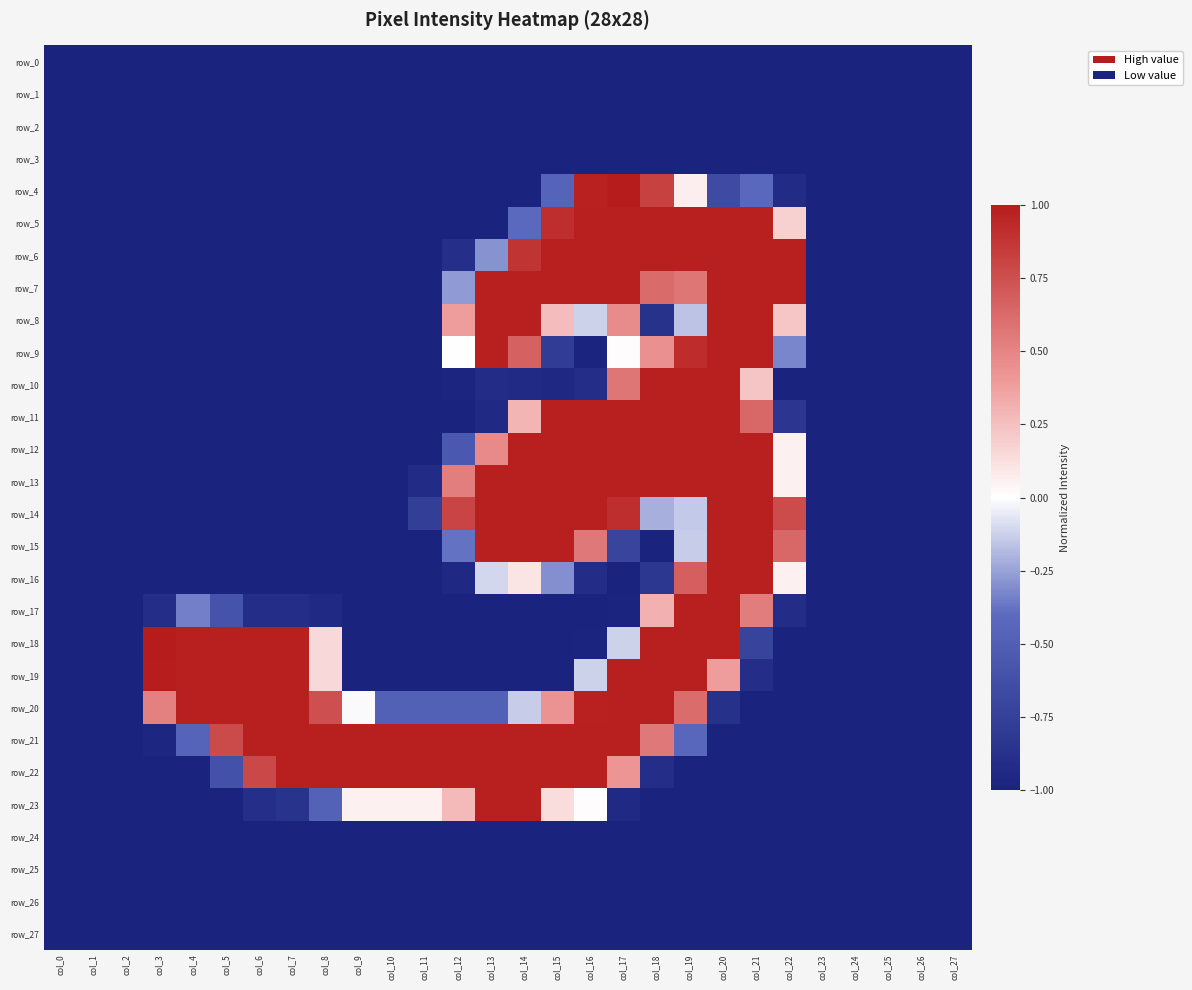

How many row_7 values are between -1 and 0?

18